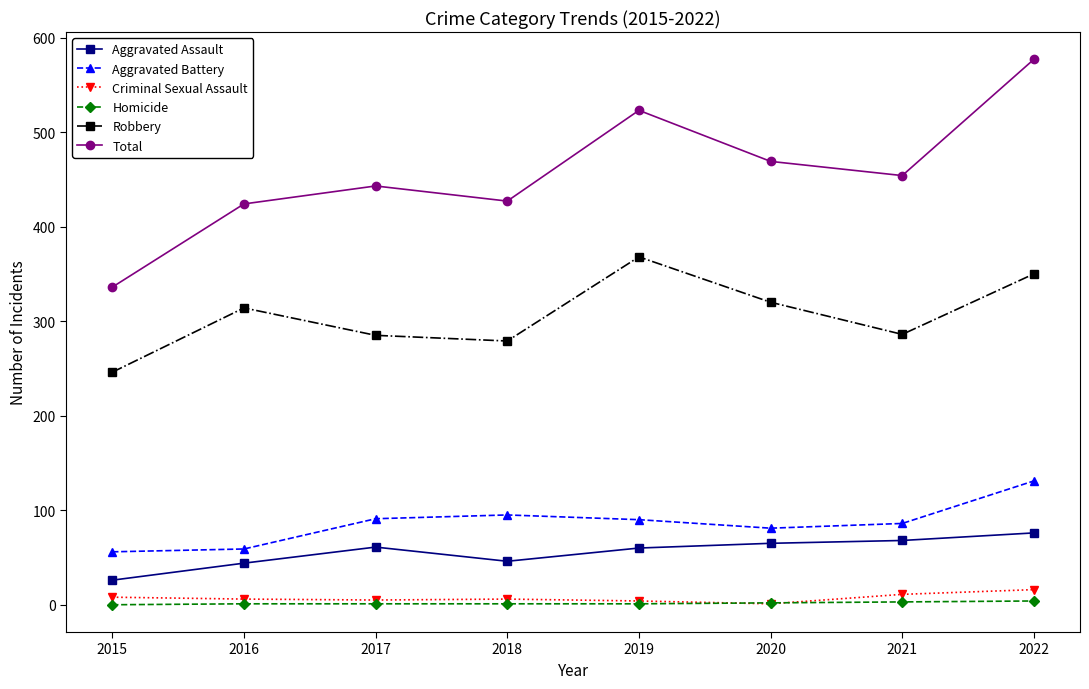

Is the value of Aggravated Assault at 2019 greater than the value of Total at 2019?

No